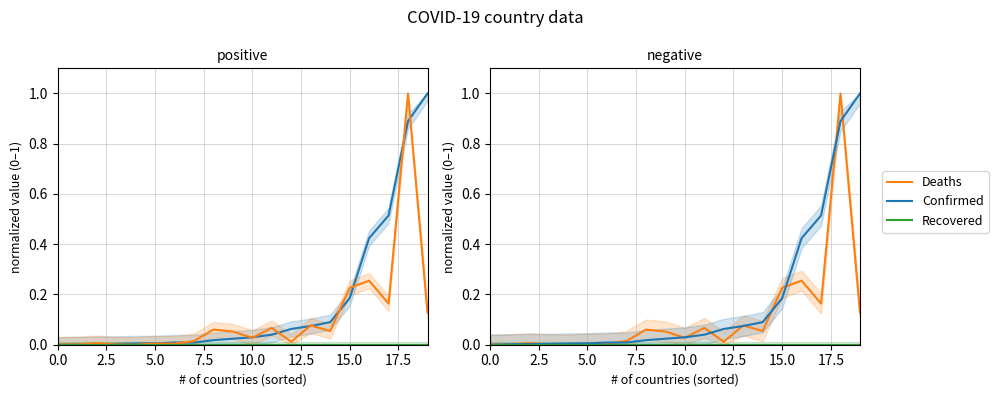

What are all the series names shown in the legend?

Confirmed, Deaths, Recovered